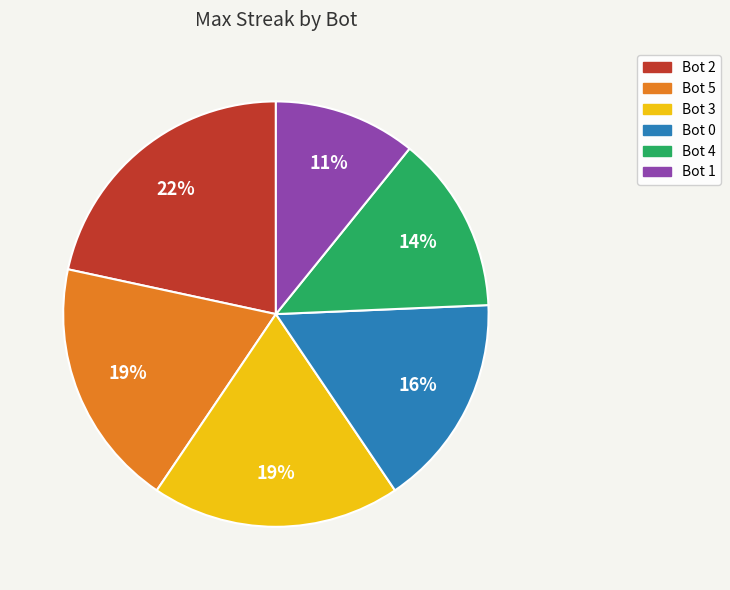

Is there a majority slice in this chart?

No